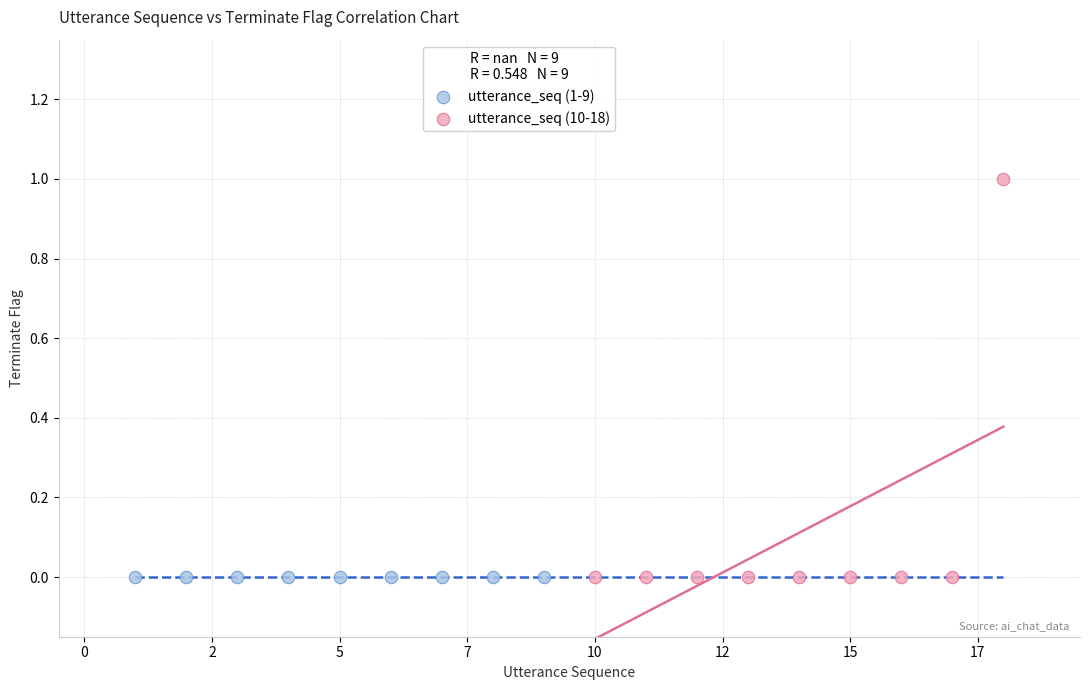

Which series contains the highest Y value?

utterance_seq (10-18)